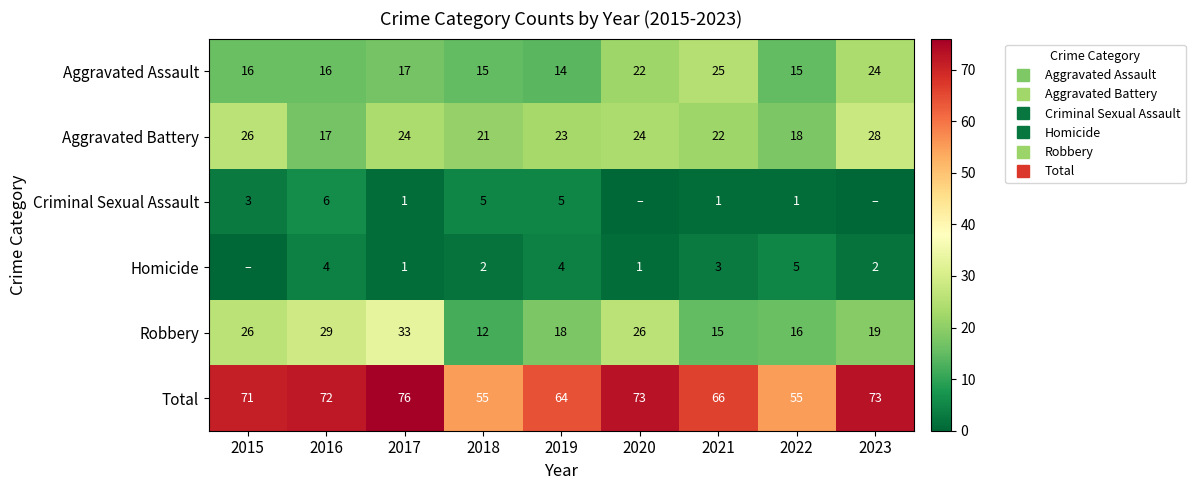

The value of Aggravated Battery at 2016 is 17. True or false?

True